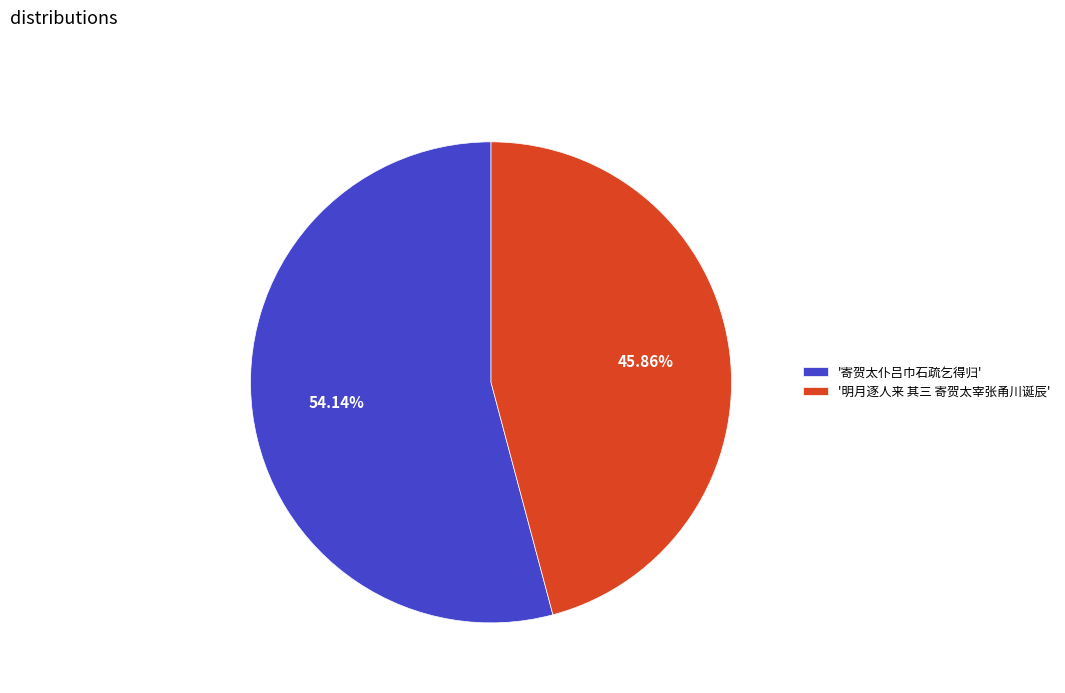

Do '明月逐人来 其三 寄贺太宰张甬川诞辰' and '寄贺太仆吕巾石疏乞得归' together represent more than half of the pie?

Yes